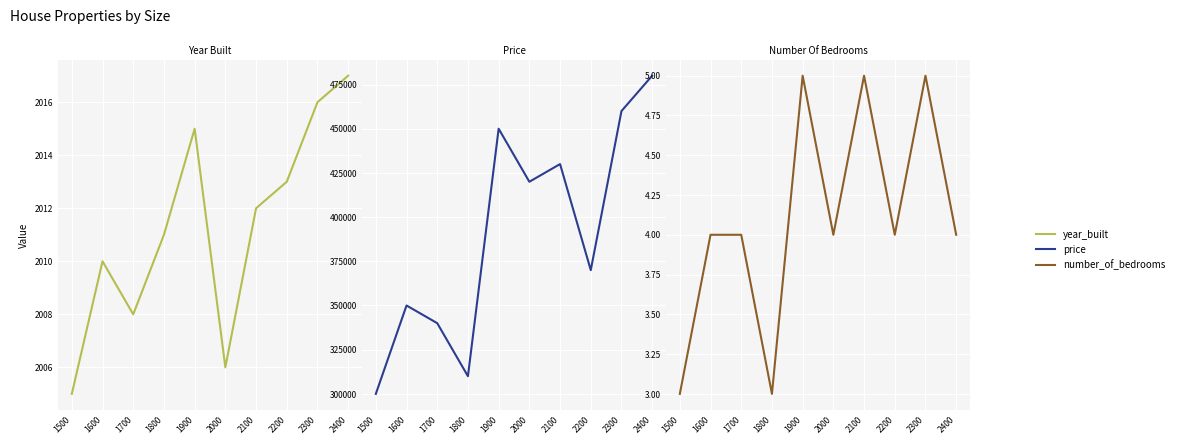

Which has a higher value, 1600 or 2200?

2200